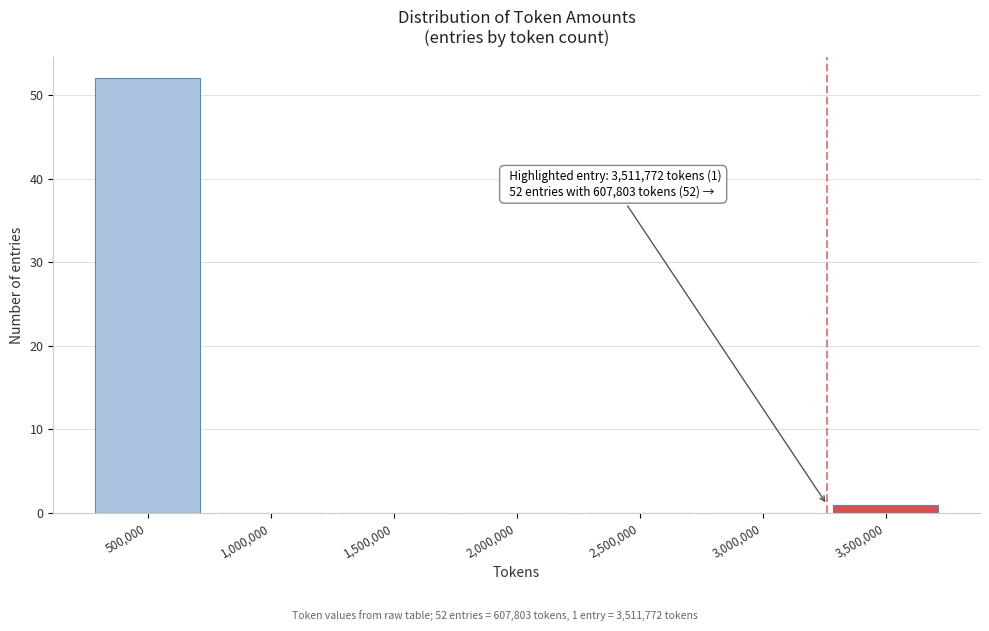

Reading left to right, list all the values displayed in this chart.

500,000=52	1,000,000=0	1,500,000=0	2,000,000=0	2,500,000=0	3,000,000=0	3,500,000=1